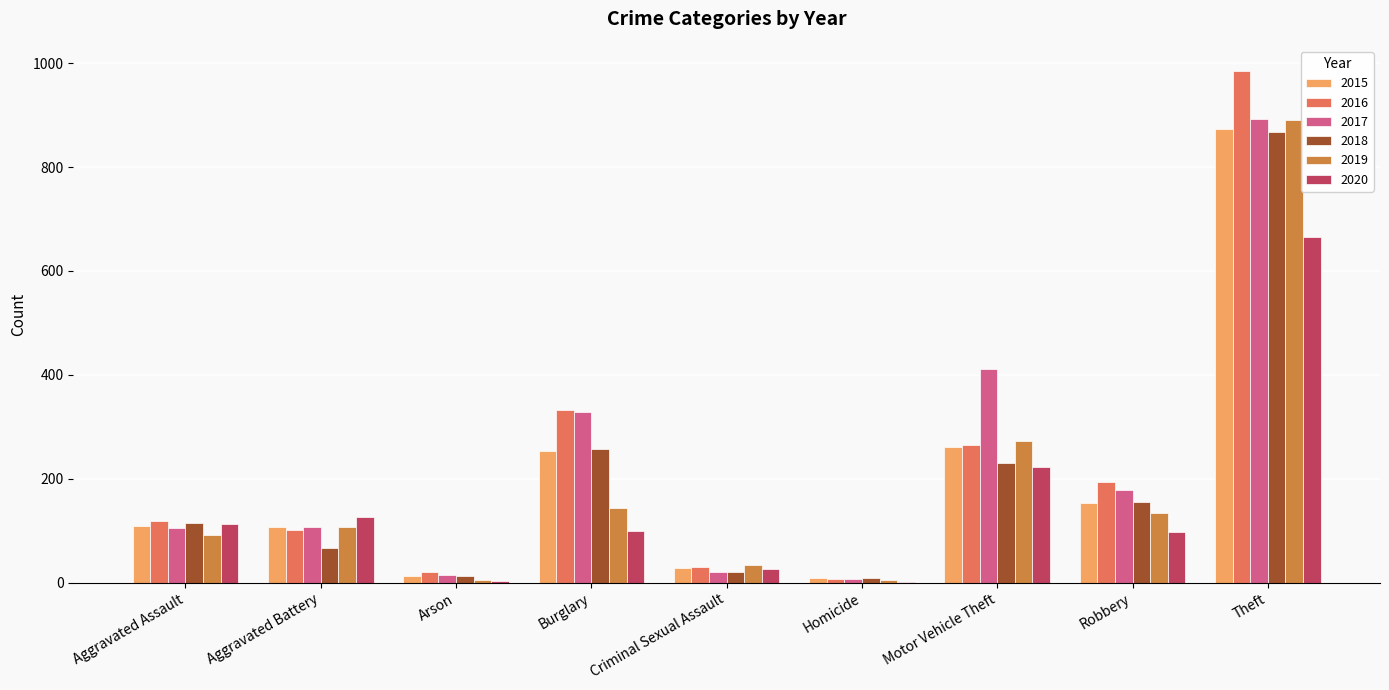

Are the bars grouped side by side (vs. stacked)?

Yes